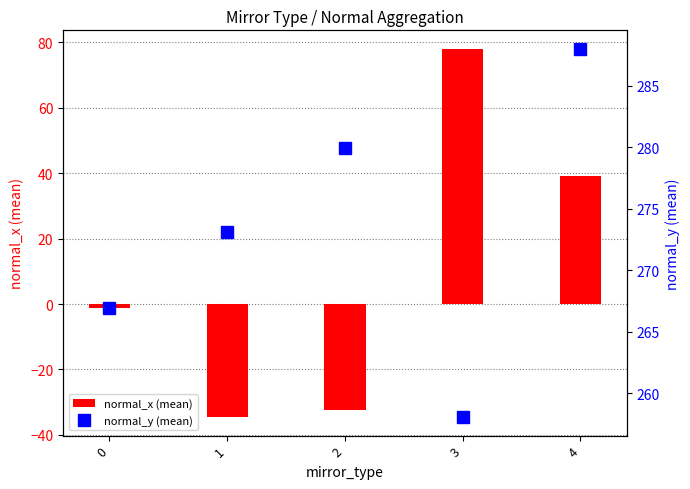

Reading left to right, extract all data points from this chart.

normal_x (mean): -1.2	-34.6	-32.5	78.0	39.3
normal_y (mean): 267.0	273.1	280.0	258.1	288.0